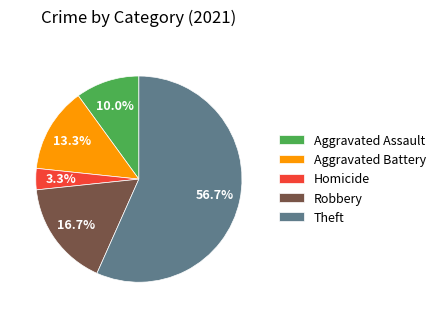

What percentage do Aggravated Assault and Aggravated Battery together represent?

23.3%